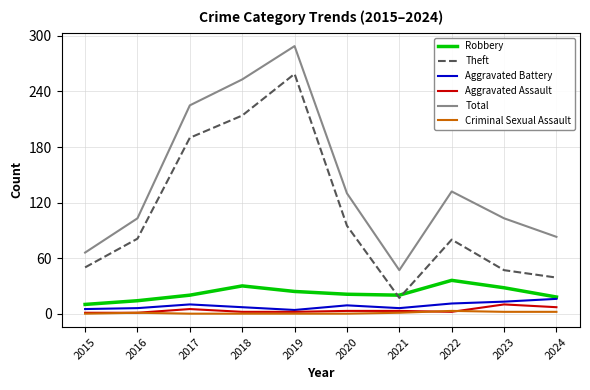

True or false: Total and Theft intersect in this chart.

False